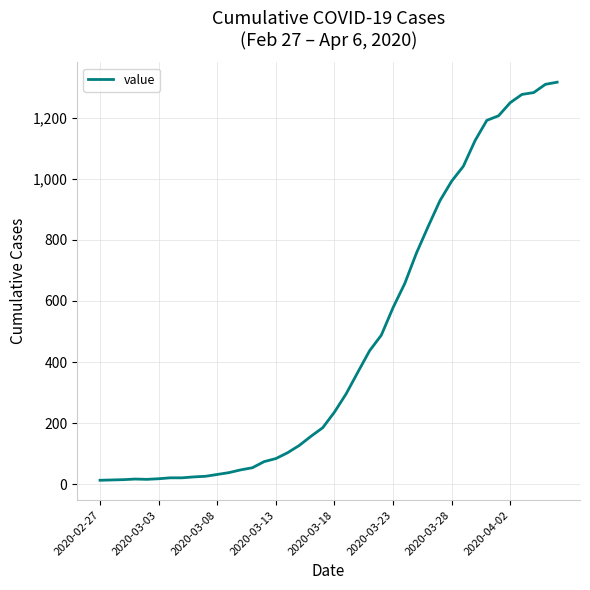

What is the average value?

467